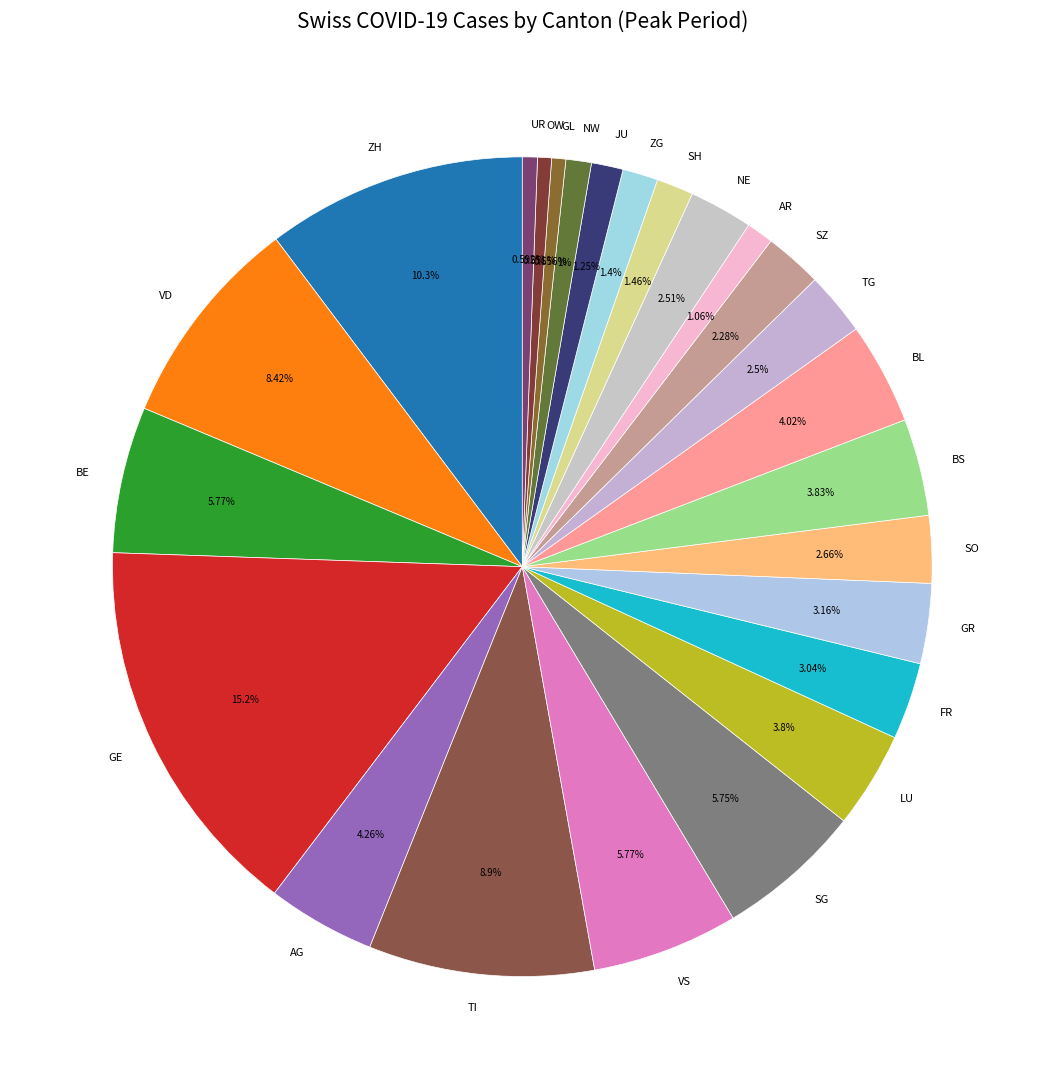

How much of the chart is everything except GR?

96.8%